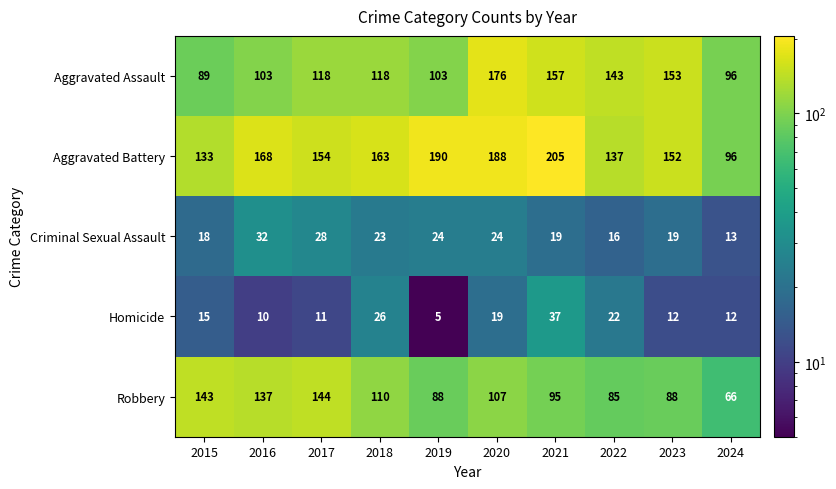

The value of Homicide at 2018 is 9. True or false?

False